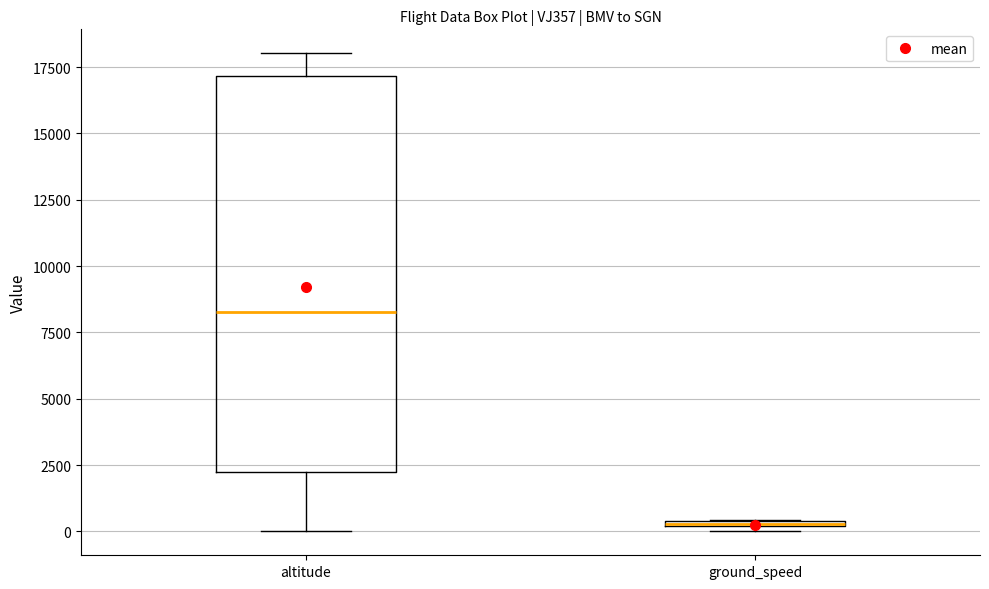

Which box is the tallest, from its lower edge to its upper edge?

altitude